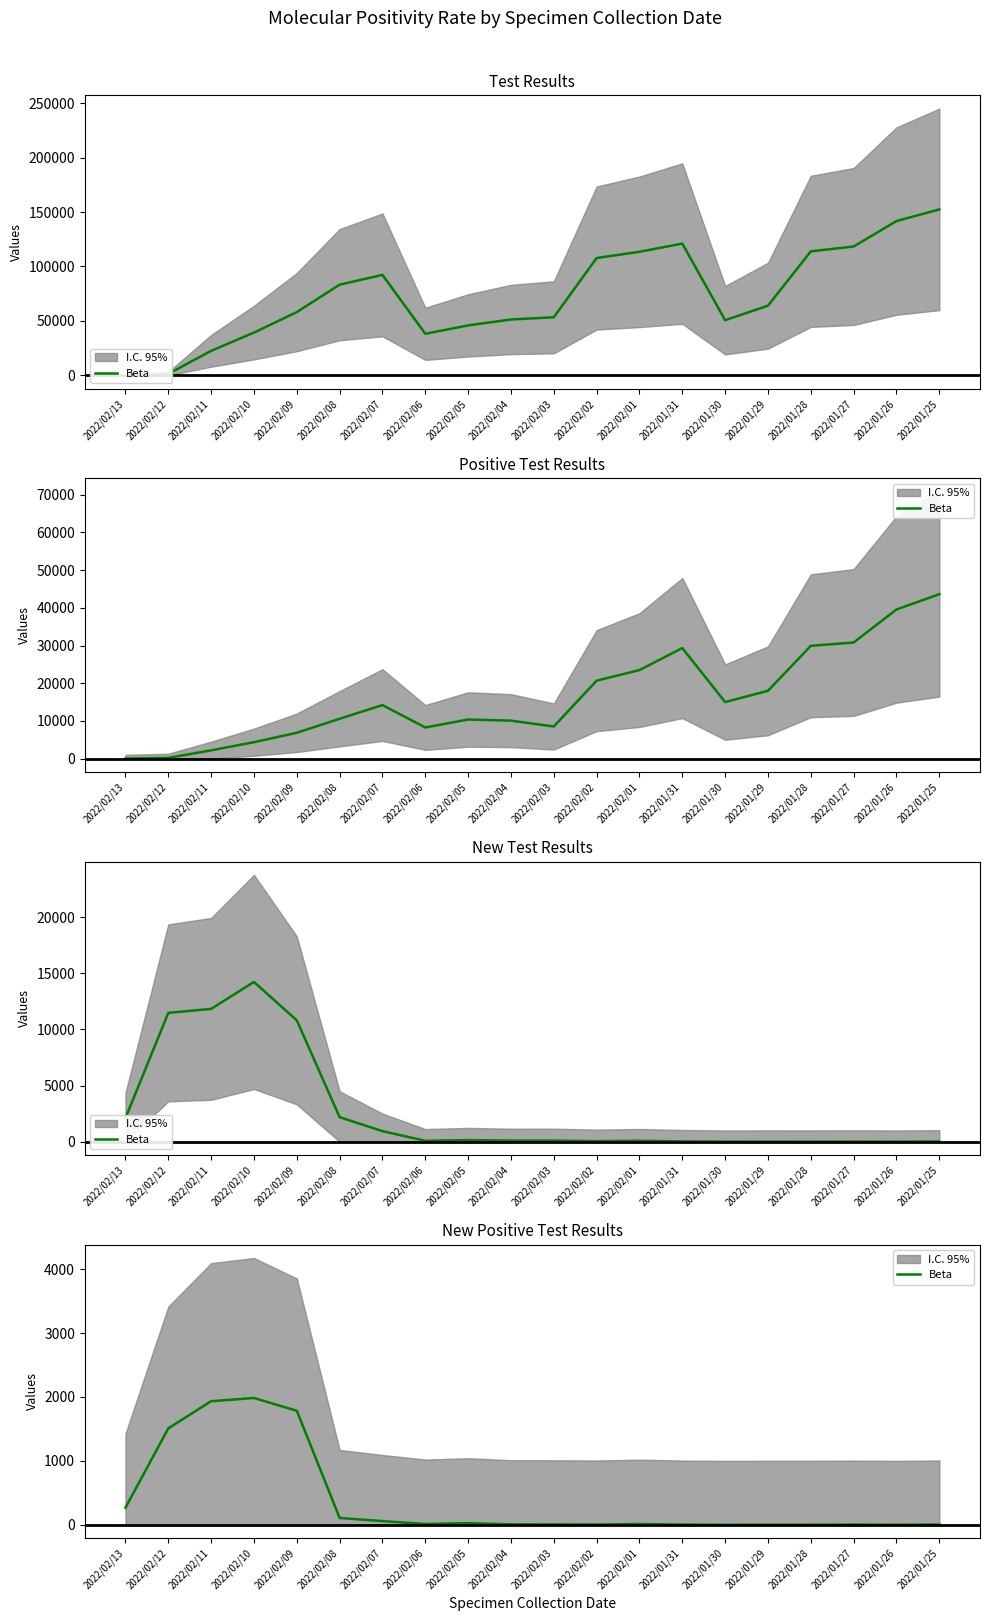

What is the label of the 2nd point from the right?

2022/01/26